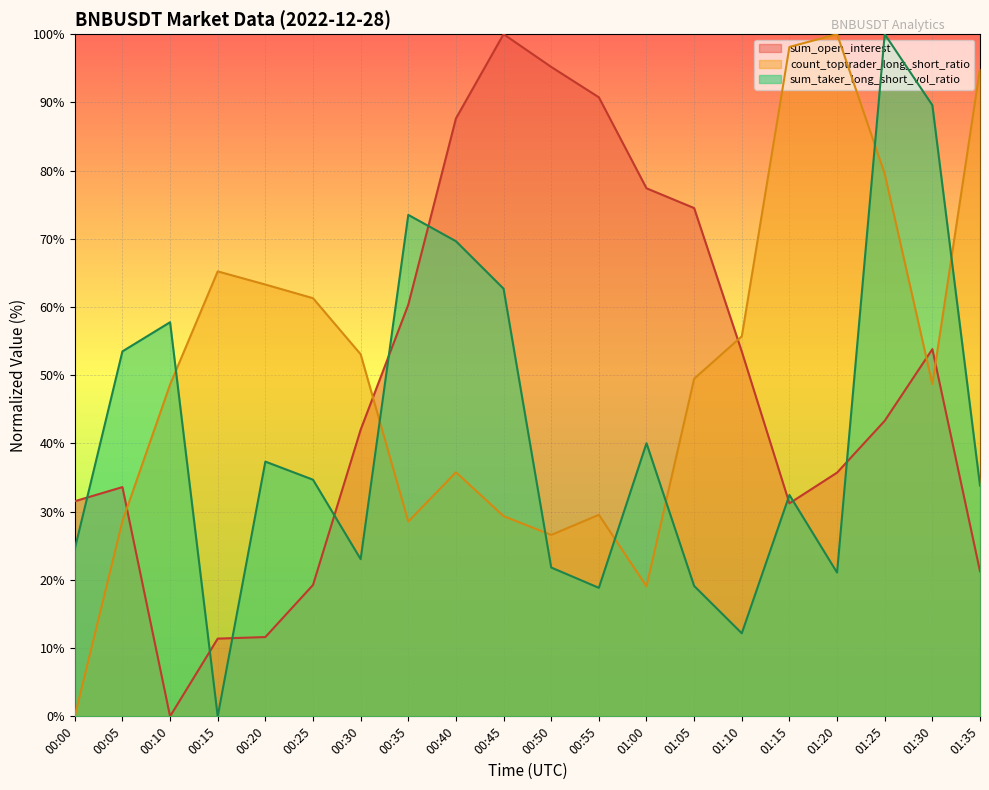

Which category has the lowest value in the sum_taker_long_short_vol_ratio series?

00:15